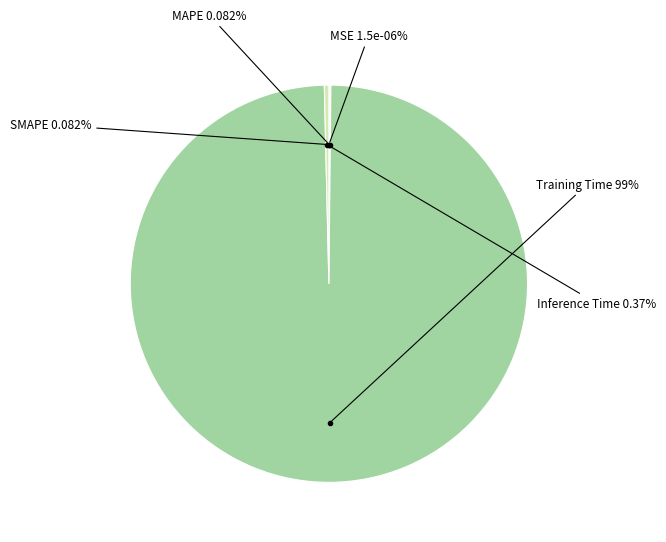

Is it true that MAPE is 1% of the pie?

False